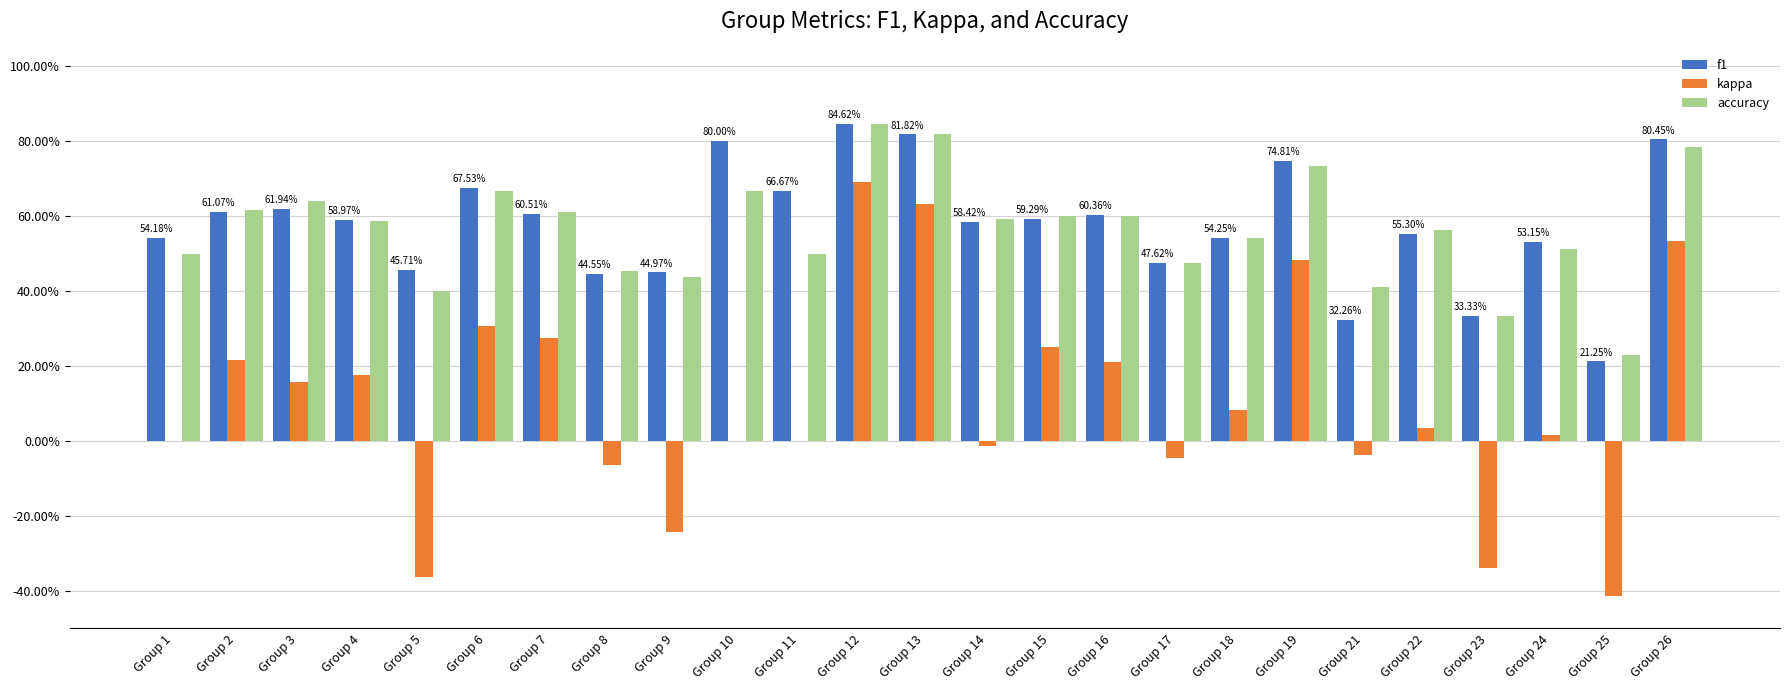

What are all the series names shown in the legend?

f1, kappa, accuracy